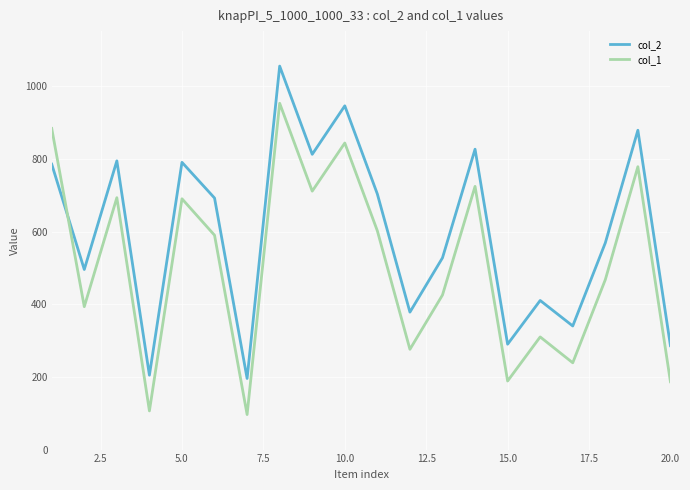

Which series has the widest spread of values?

col_2